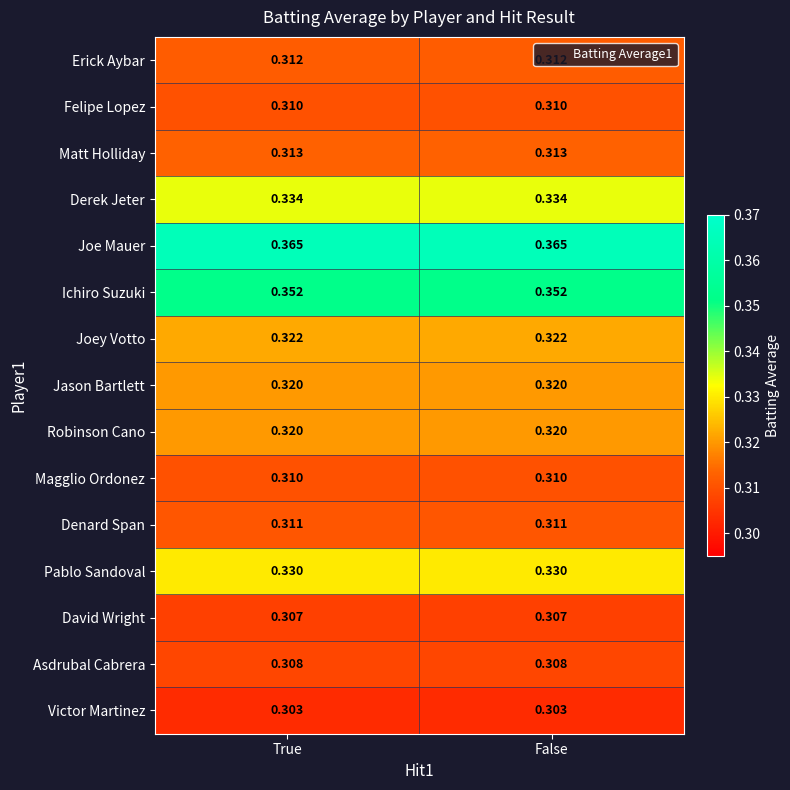

What is the spread (max minus min) of values at True?

0.1